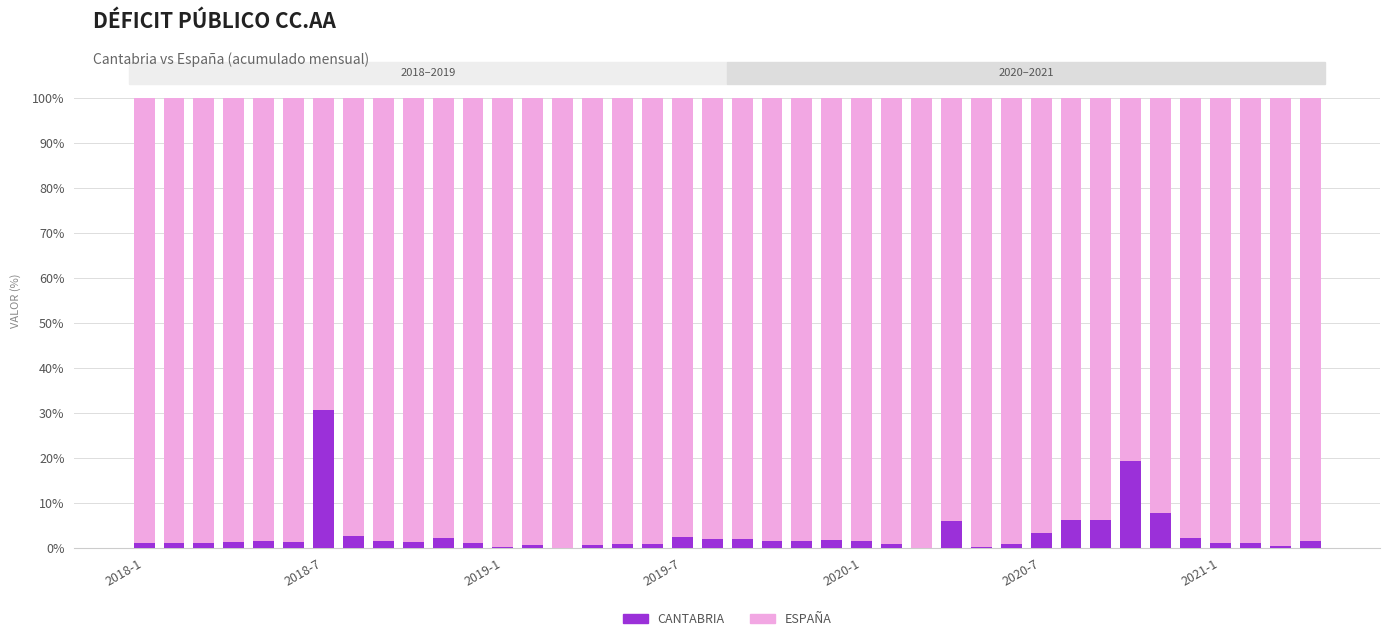

What is the maximum value for CANTABRIA?

30.8